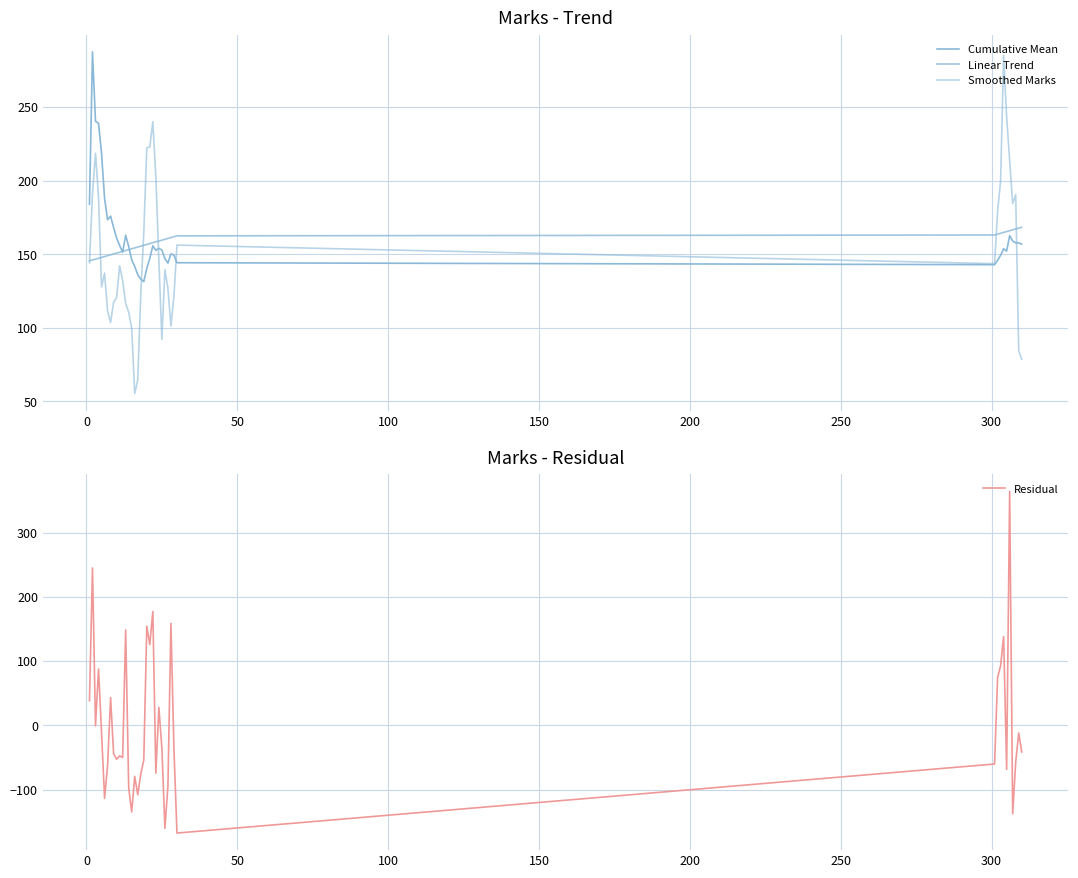

What is the maximum value shown in the chart?

364.0